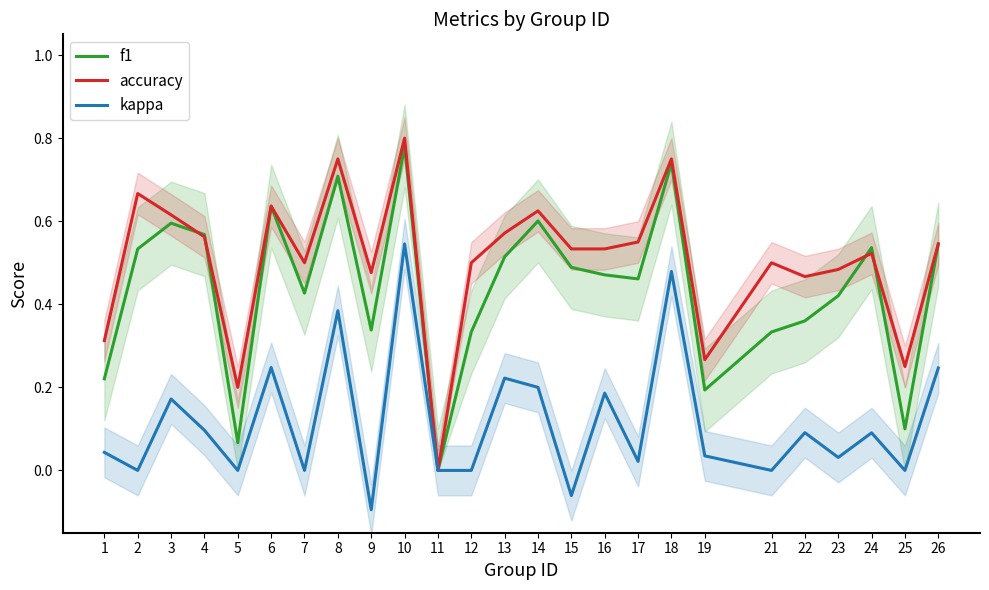

What is the average value of the accuracy series?

0.5